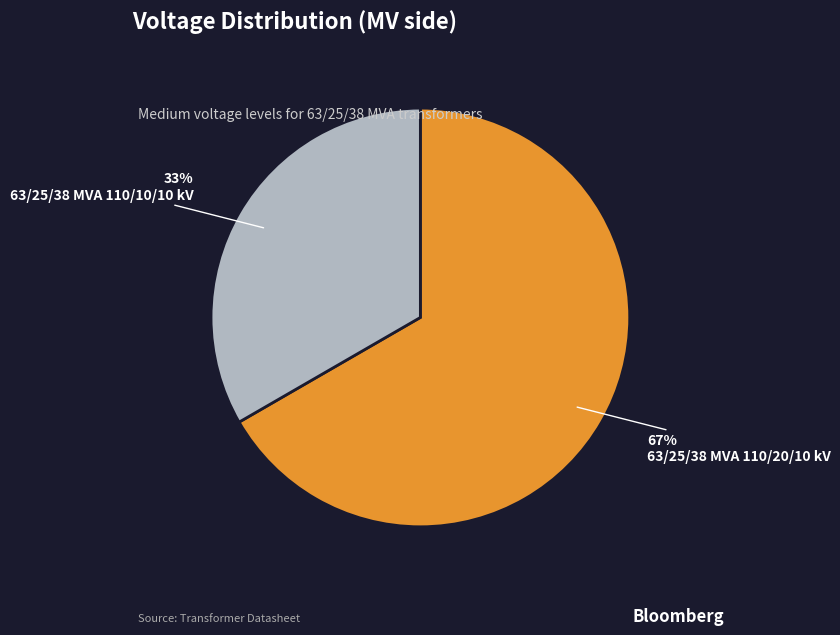

To the nearest percent, what is the average slice percentage?

50%